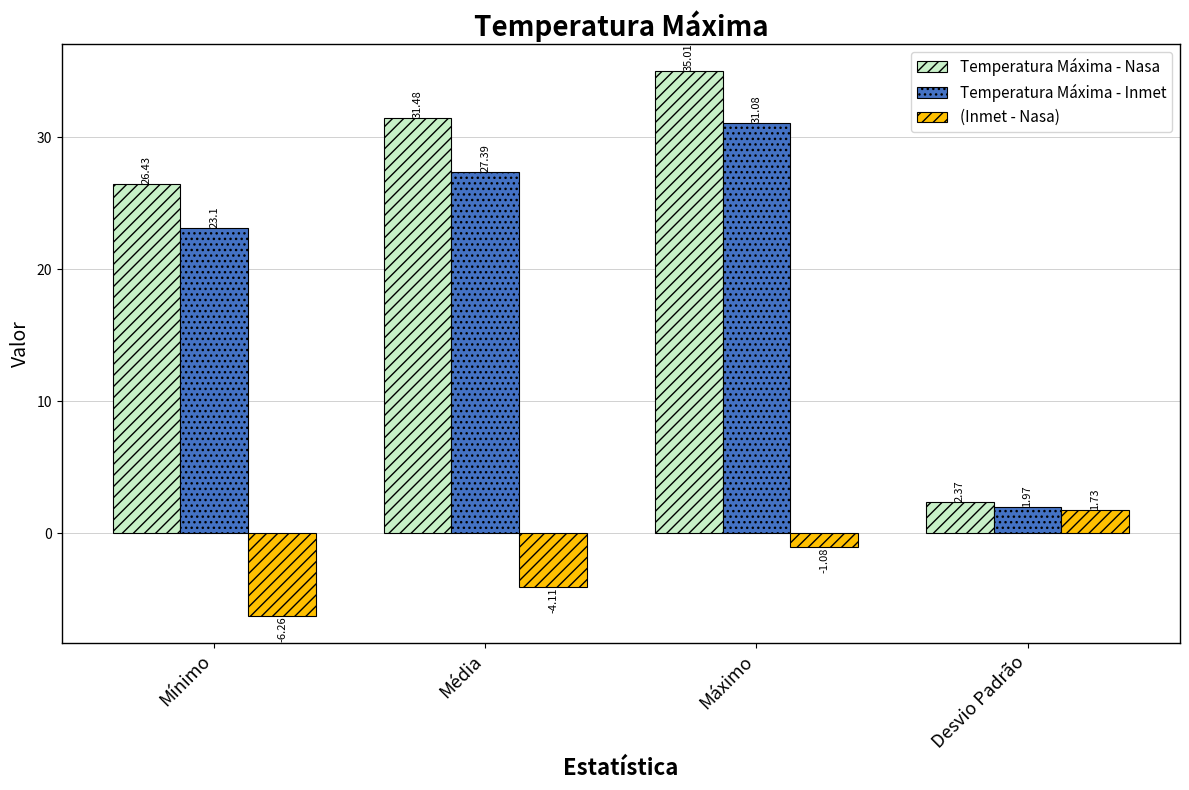

What is the sum of all Temperatura Máxima - Inmet values?

83.5